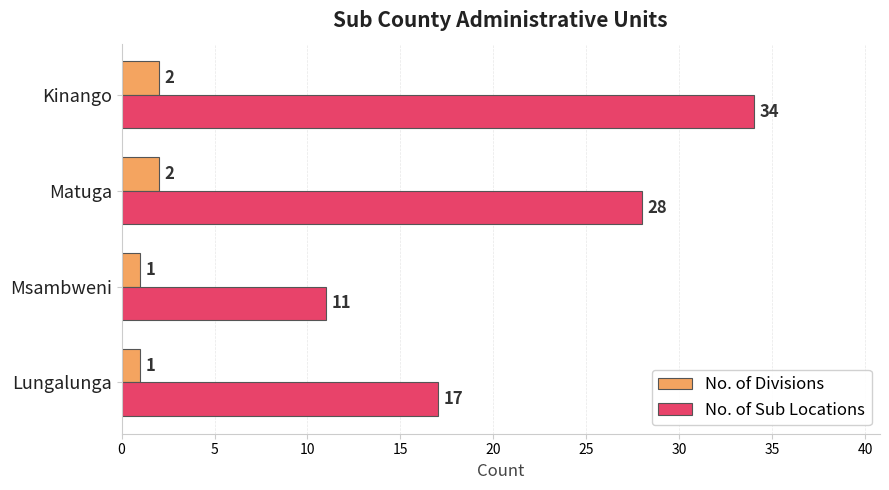

At which category is the sum across all series the highest?

Kinango